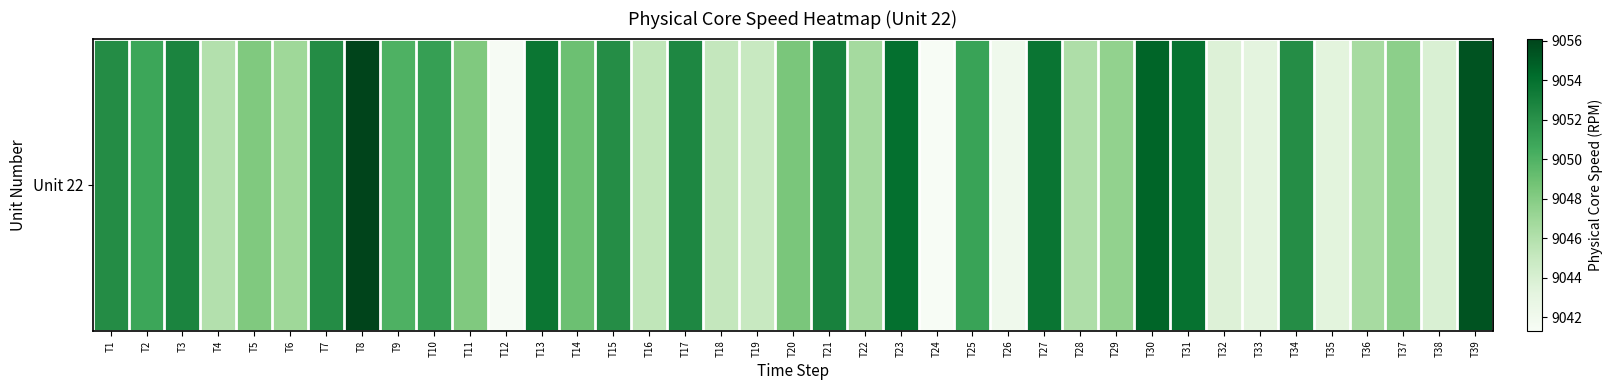

How many values are below 9048?

17